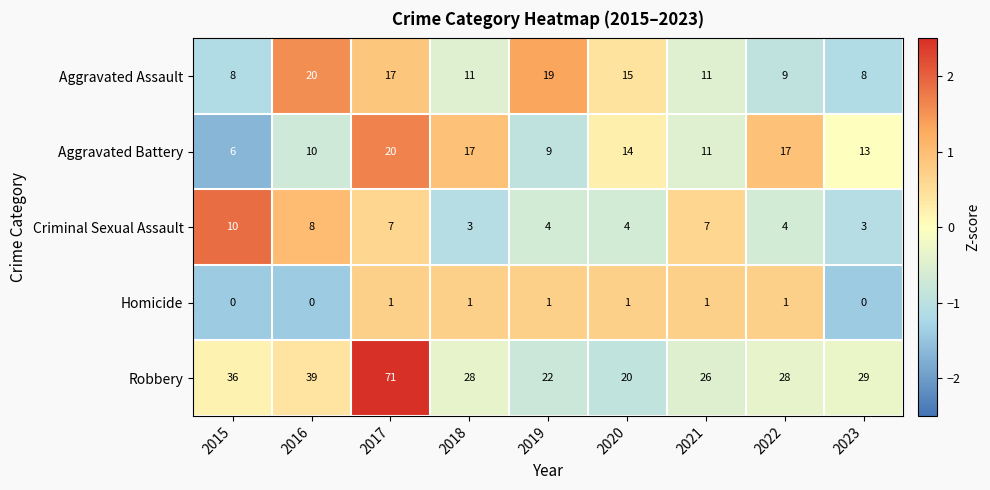

How many categories are shown in the chart?

9